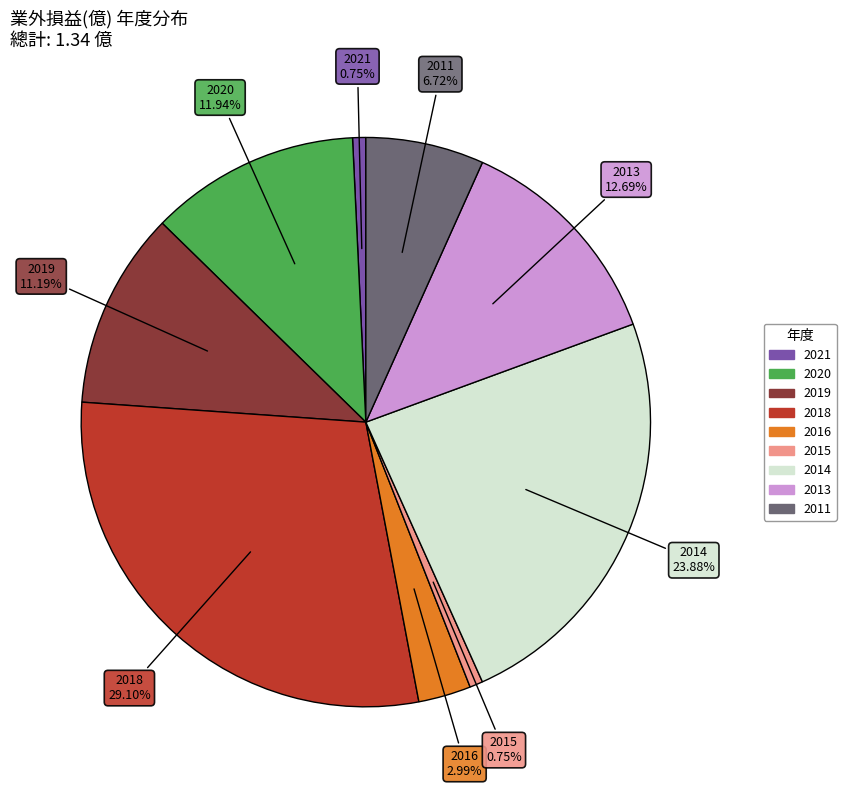

Is there a majority slice in this chart?

No